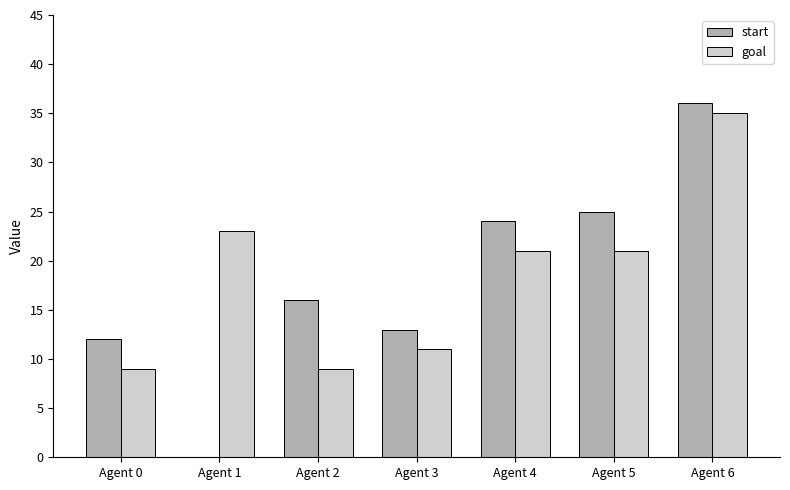

What are all the series names shown in the legend?

start, goal